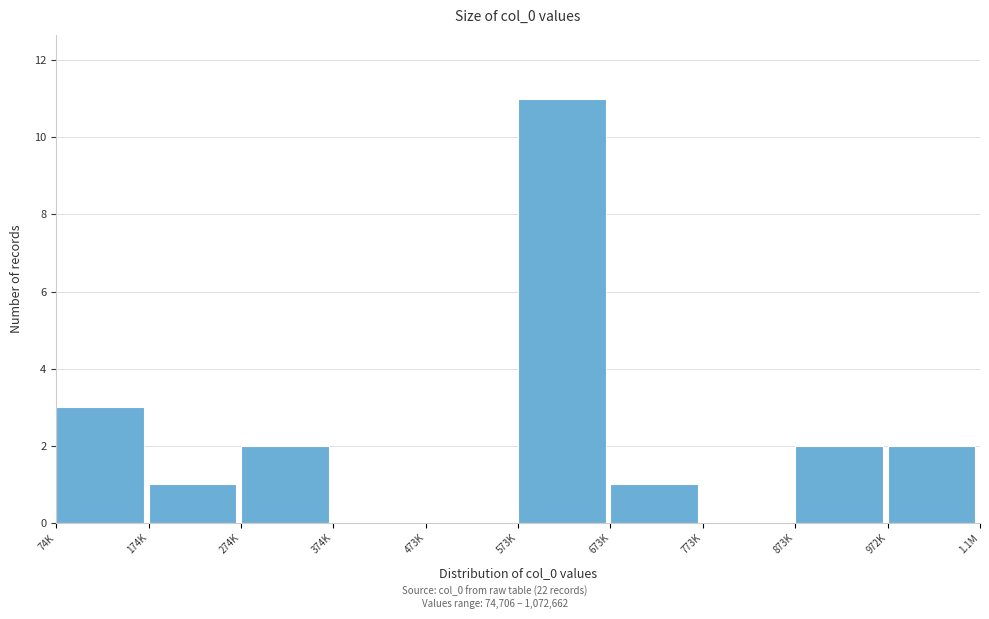

Reading left to right, extract all data points from this chart.

74K=3	174K=1	274K=2	374K=0	473K=0	573K=11	673K=1	773K=0	873K=2	972K=2